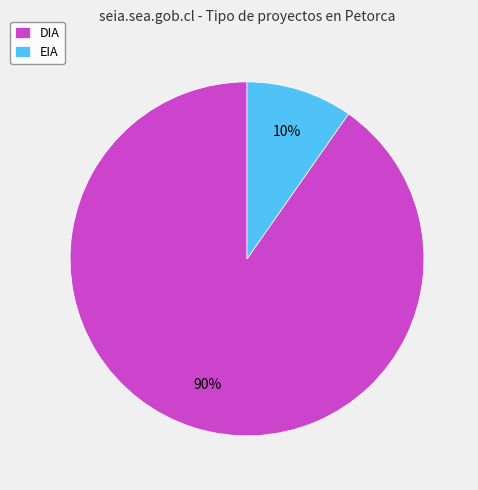

What percentage is the EIA slice, to the nearest percent?

10%